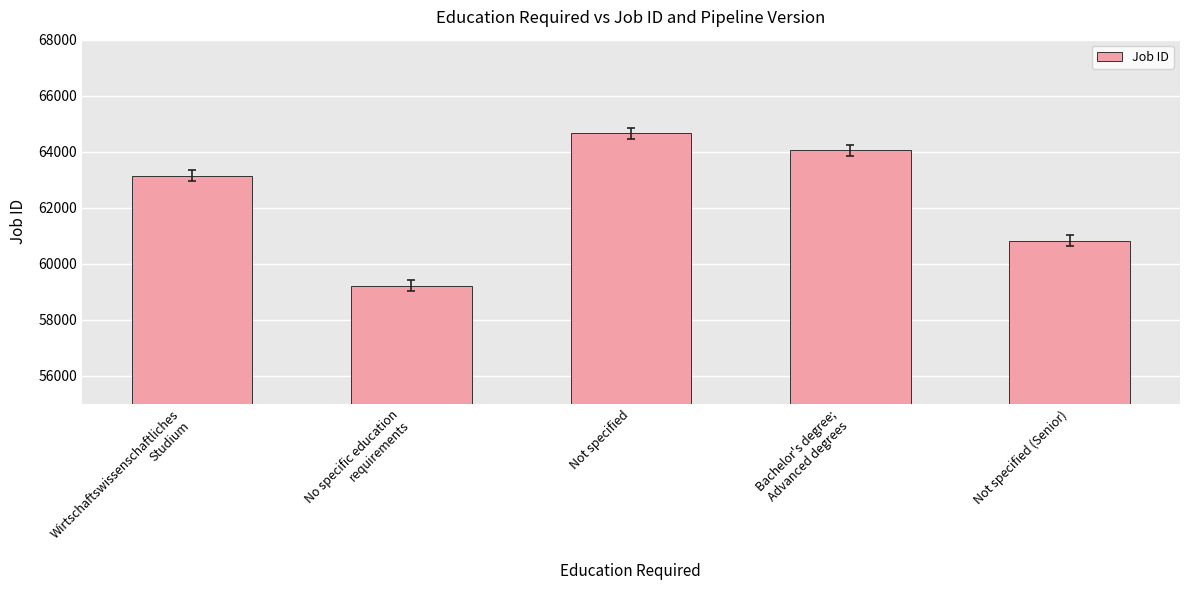

Count the number of categories in the chart.

5